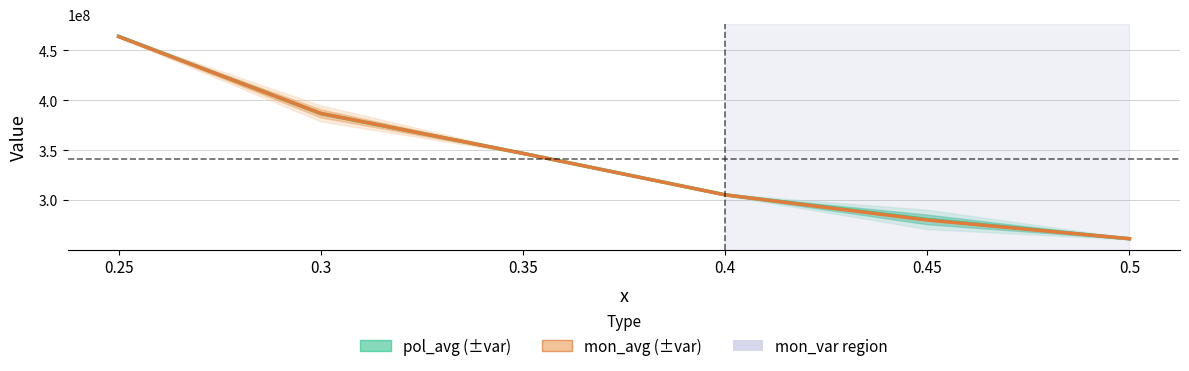

Which series has the largest range (max minus min)?

pol_avg